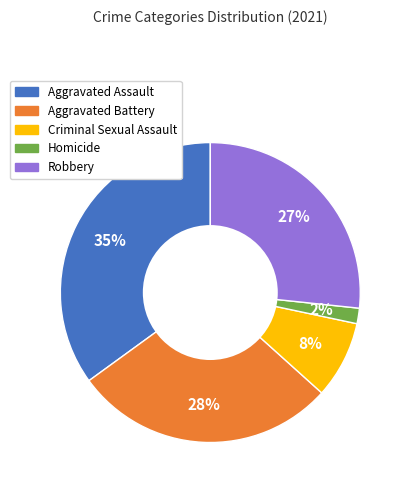

Which category has the biggest portion of the pie?

Aggravated Assault